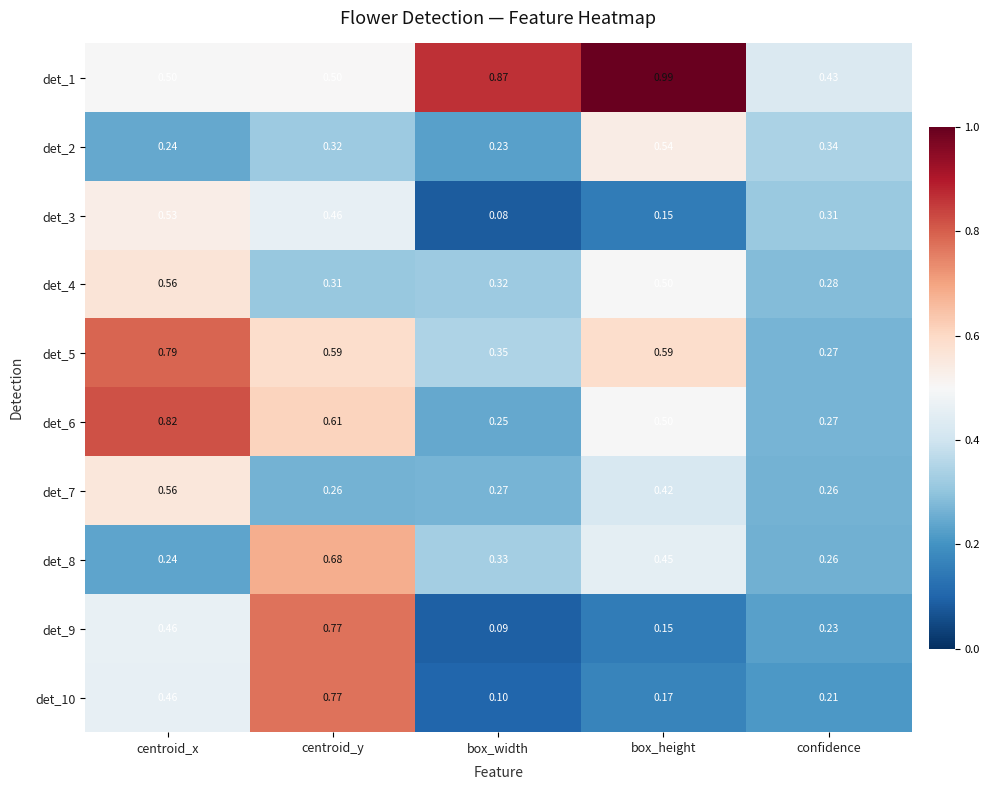

Which category has the highest value across all series?

box_height